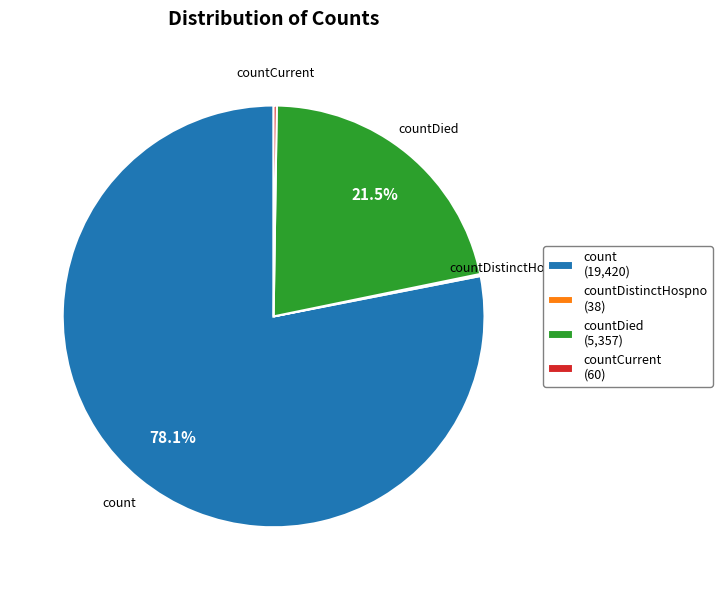

Combined, do countDied (5,357) and count (19,420) account for over 50%?

Yes